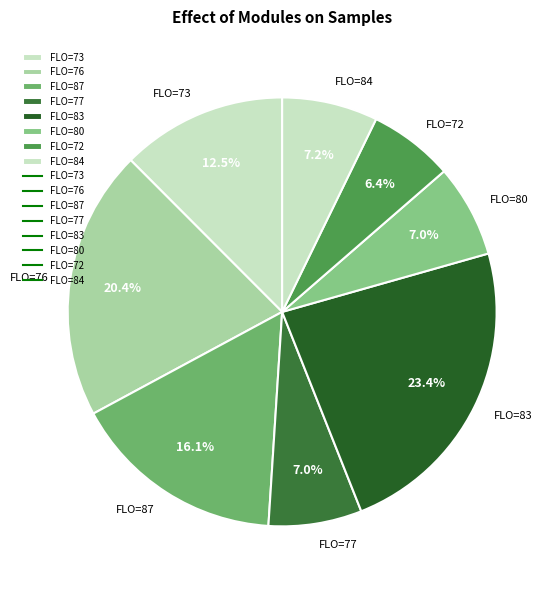

To the nearest percent, what is the average slice percentage?

12%